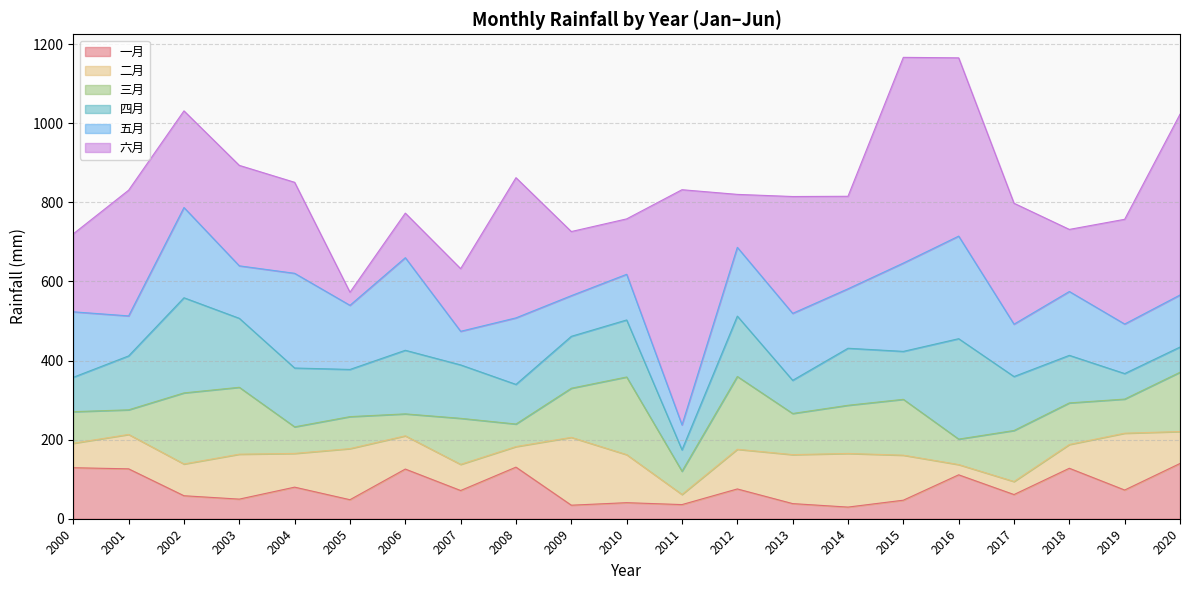

Reading right to left, what are all the values shown in this chart?

一月: 2020=139.7	2019=72.6	2018=127.6	2017=61.1	2016=111.1	2015=46.9	2014=29.5	2013=38.3	2012=75.3	2011=35.8	2010=40.6	2009=34.2	2008=130.5	2007=71.4	2006=125.6	2005=48.1	2004=79.9	2003=49.6	2002=58.2	2001=126.2	2000=129.0
二月: 2020=80.8	2019=143.7	2018=60.1	2017=33.0	2016=25.9	2015=113.8	2014=135.6	2013=123.8	2012=100.3	2011=25.6	2010=121.4	2009=171.6	2008=52.0	2007=66.1	2006=84.0	2005=129.2	2004=85.3	2003=113.6	2002=80.3	2001=87.0	2000=61.8
三月: 2020=149.9	2019=86.3	2018=105.2	2017=129.0	2016=64.4	2015=141.3	2014=121.8	2013=104.1	2012=184.1	2011=58.7	2010=196.4	2009=124.2	2008=57.0	2007=116.5	2006=55.5	2005=80.9	2004=67.2	2003=169.2	2002=179.8	2001=62.2	2000=79.9
四月: 2020=63.7	2019=64.5	2018=120.3	2017=136.4	2016=253.9	2015=121.2	2014=144.2	2013=83.9	2012=152.7	2011=54.1	2010=144.2	2009=131.3	2008=100.2	2007=135.1	2006=160.8	2005=119.3	2004=148.8	2003=174.4	2002=240.6	2001=136.3	2000=87.0
五月: 2020=131.6	2019=125.3	2018=161.5	2017=132.5	2016=259.4	2015=223.3	2014=150.3	2013=169.3	2012=173.9	2011=63.1	2010=115.5	2009=102.8	2008=168.2	2007=85.0	2006=234.1	2005=162.2	2004=239.5	2003=132.7	2002=228.2	2001=101.2	2000=165.6
六月: 2020=457.1	2019=264.9	2018=157.0	2017=305.8	2016=450.9	2015=520.3	2014=234.0	2013=295.5	2012=133.9	2011=594.8	2010=140.1	2009=162.2	2008=354.5	2007=158.5	2006=112.7	2005=33.1	2004=230.2	2003=254.1	2002=244.5	2001=317.9	2000=197.2